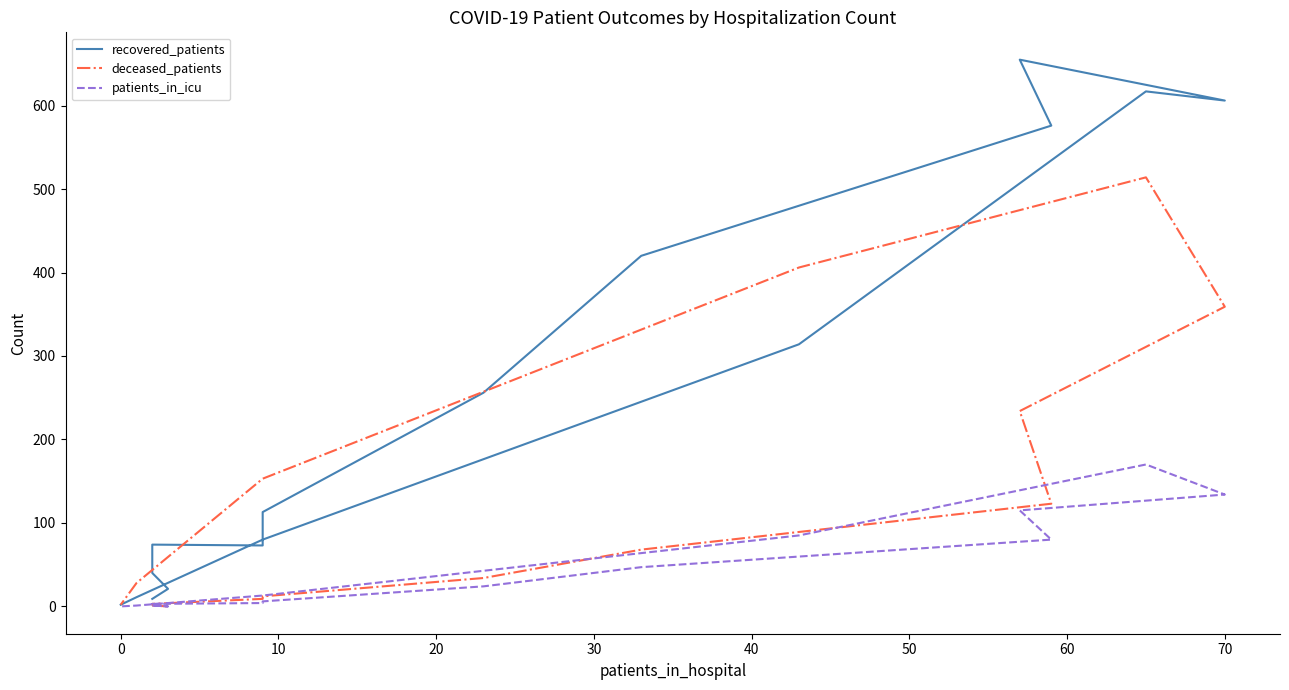

What is the difference between the maximum and second lowest values in the deceased_patients series?

513